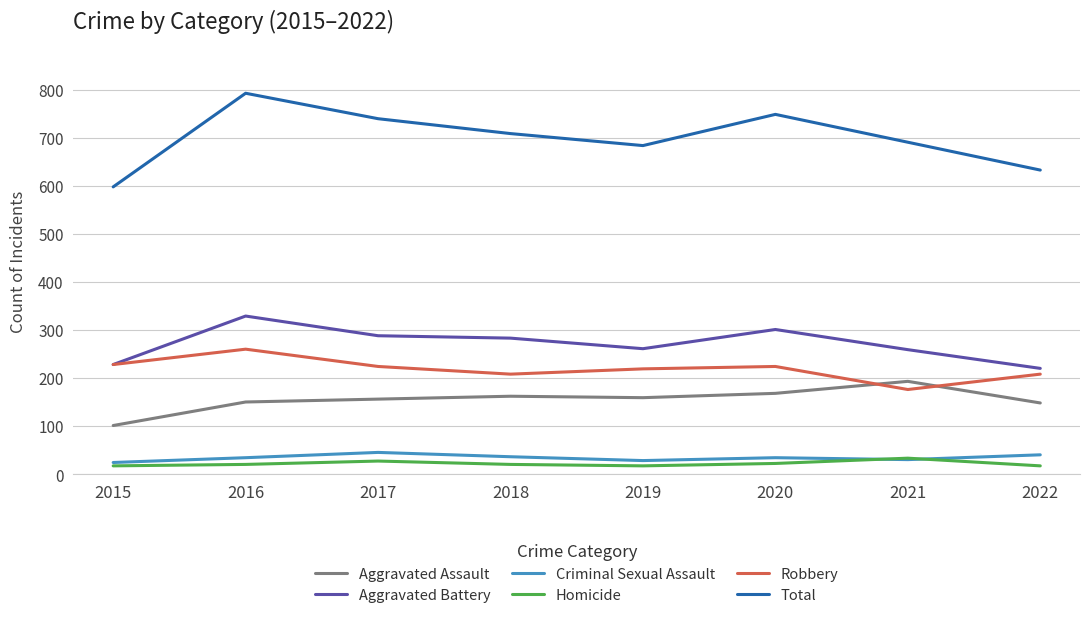

Does the chart have visible grid lines?

Yes